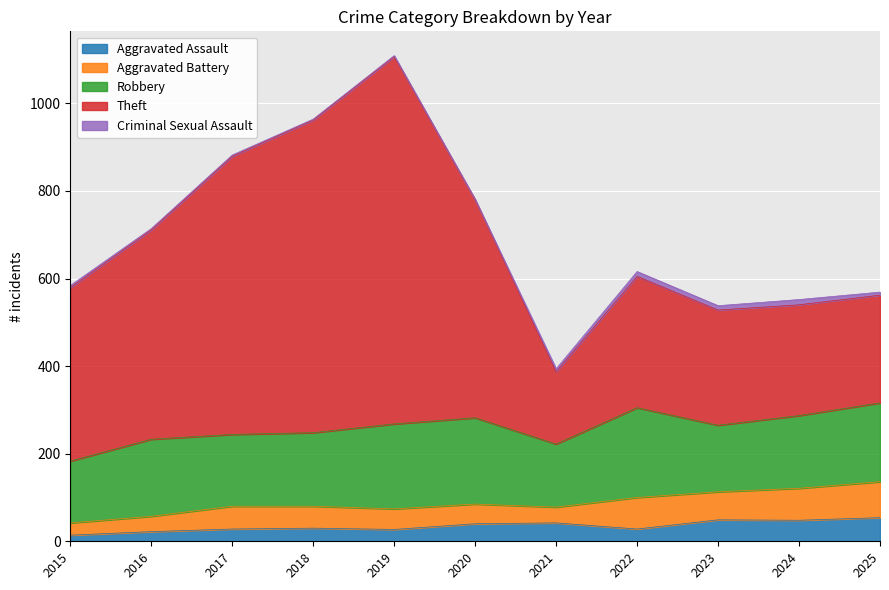

Between 2021 and 2024, which series saw the biggest shift?

Theft